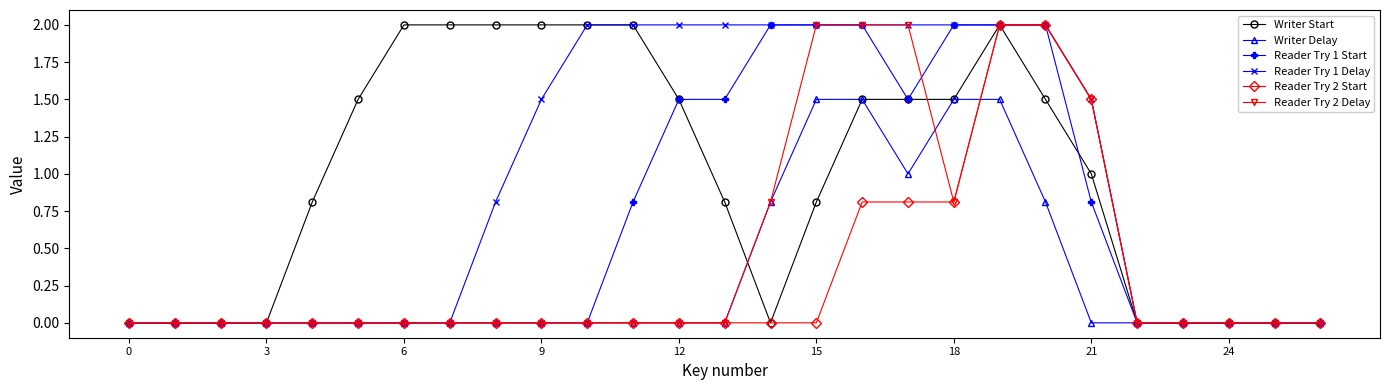

How many lines are shown in the chart?

6